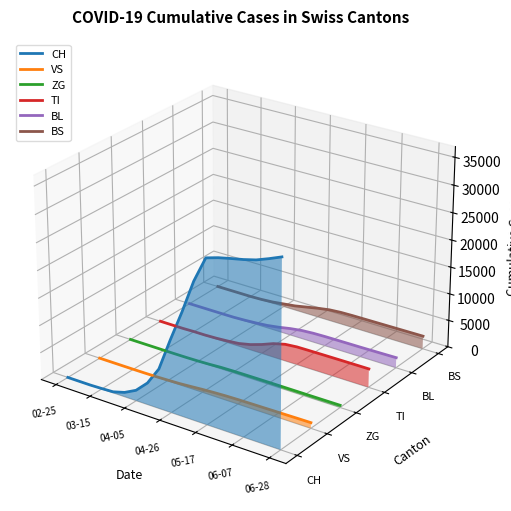

How many interior local peaks does the TI series have?

1